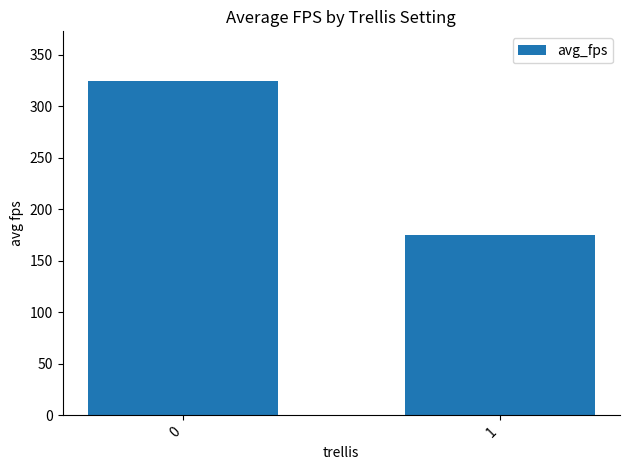

Reading right to left, list all the values displayed in this chart.

174.9	324.3